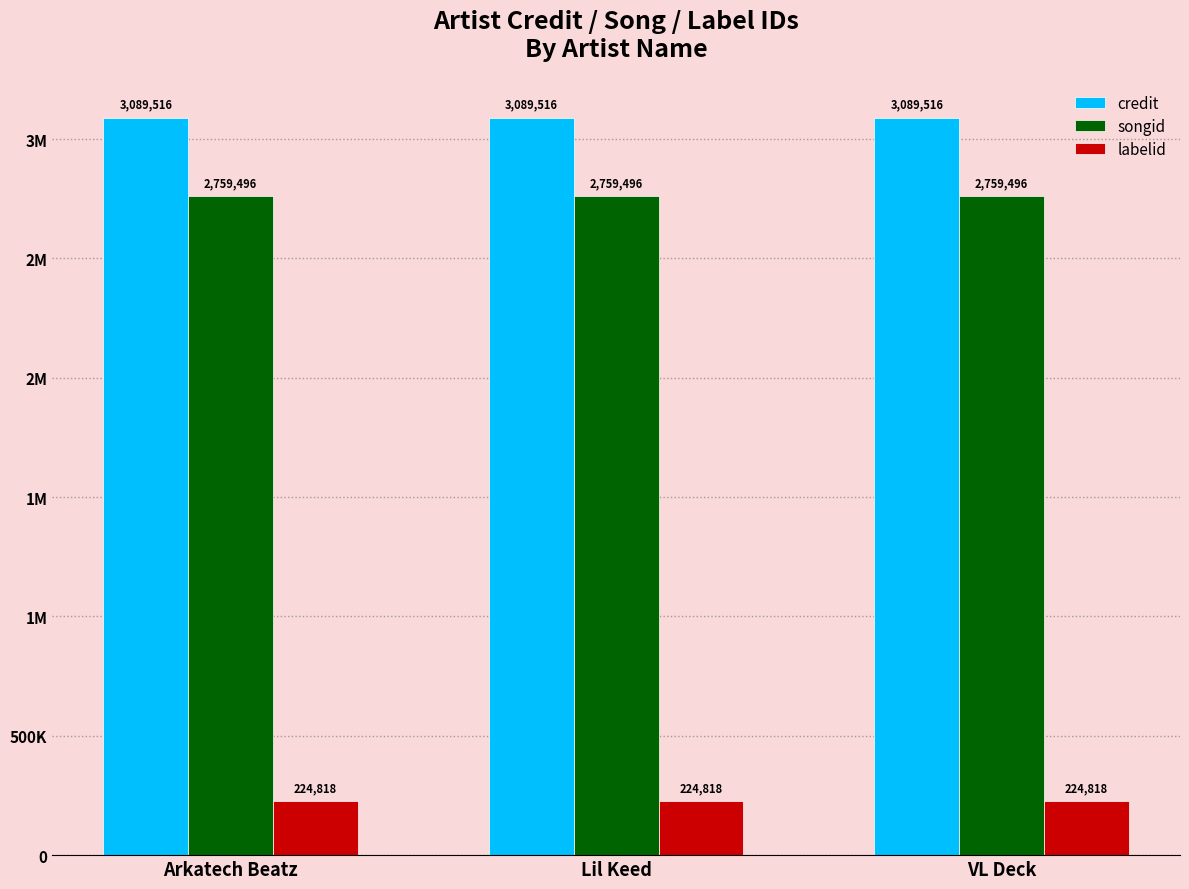

What is the sum of the labelid values at Arkatech Beatz and Lil Keed?

449636